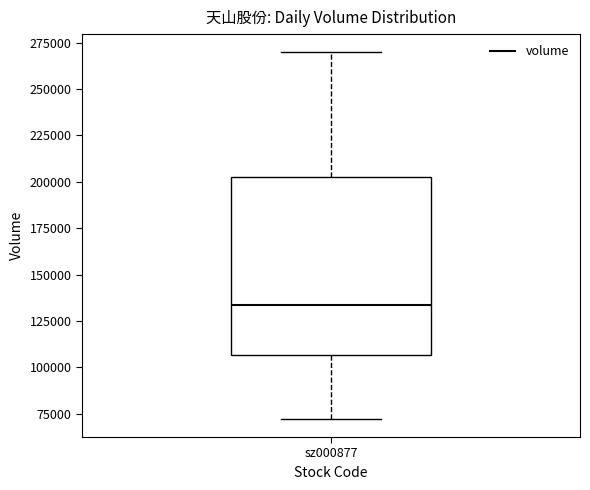

Transcribe this box plot: give where the median line is, the range the box spans, and where the two whiskers end, as read against the y-axis. The values are not printed on the chart, so give them approximately, as read against the axis.

median 135000, box 105000 to 200000, whiskers 70000 to 270000